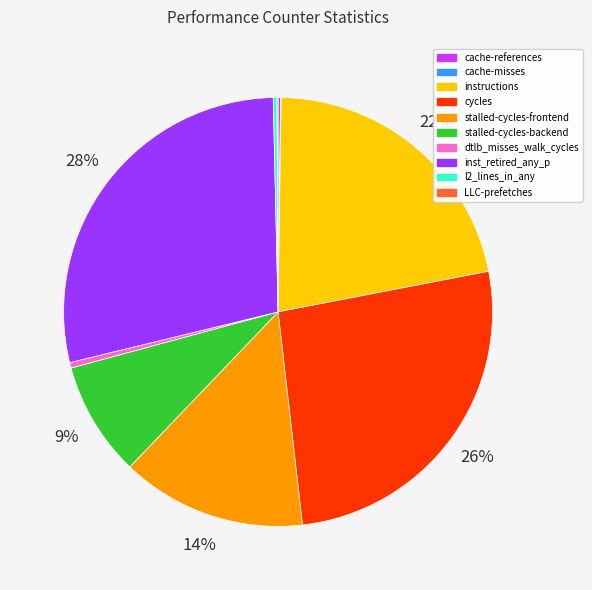

Is the sum of dtlb_misses_walk_cycles and l2_lines_in_any greater than half?

No